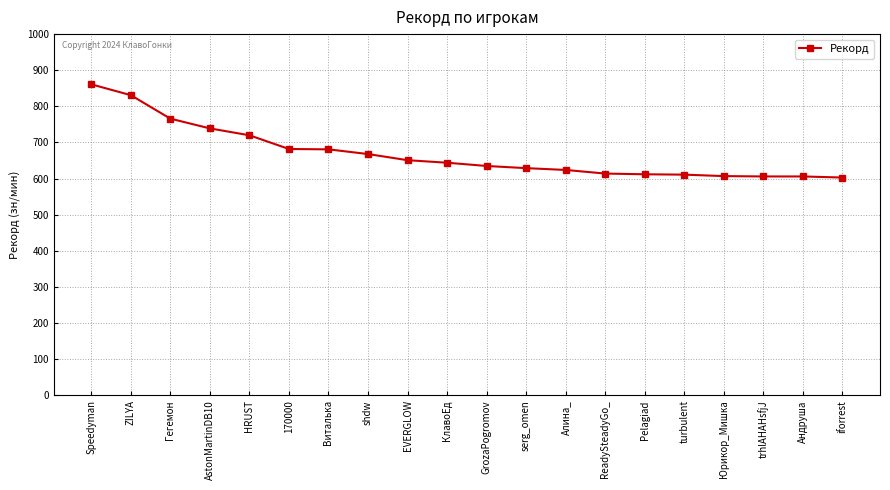

What is the approximate value at shdw?

668